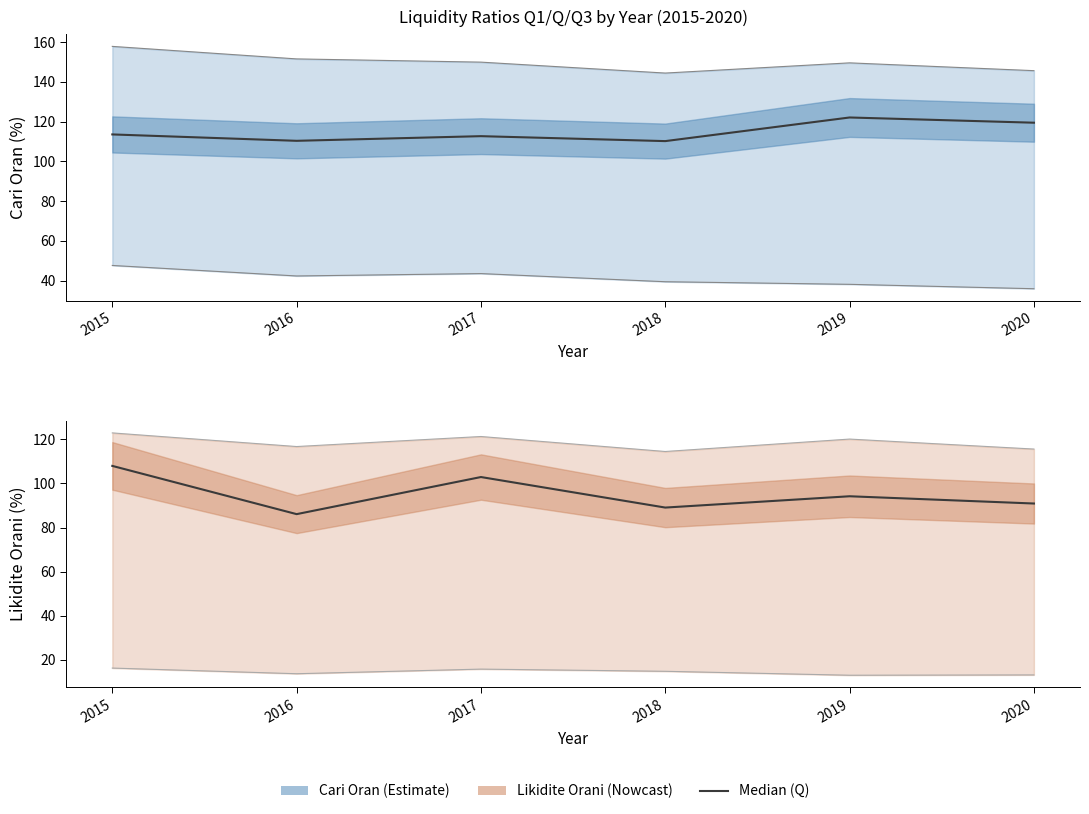

At which category is the sum across all series the highest?

2015